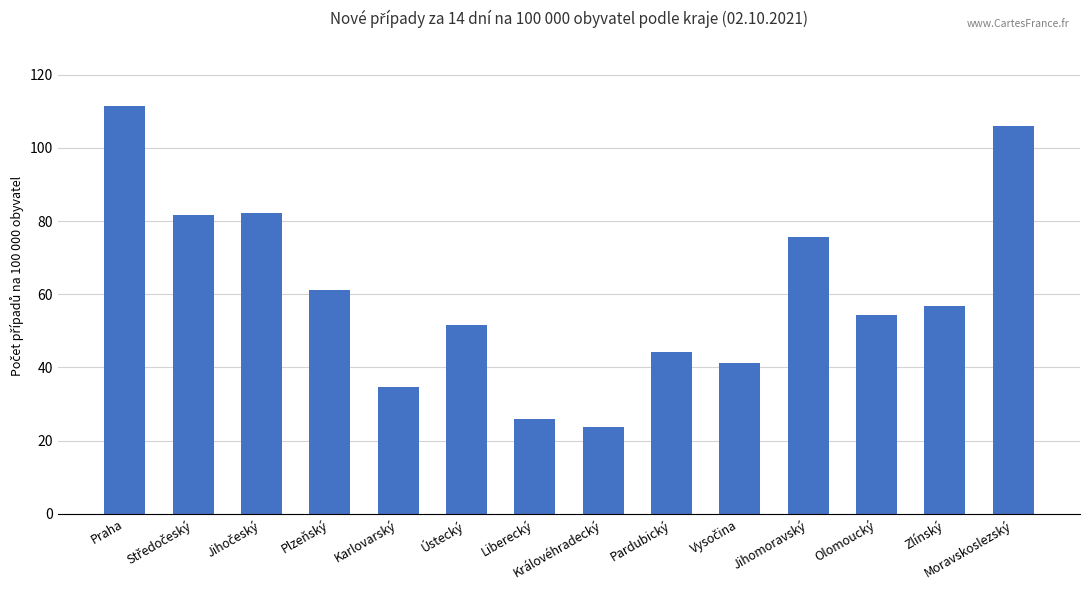

What value does the data have at Jihomoravský?

75.8